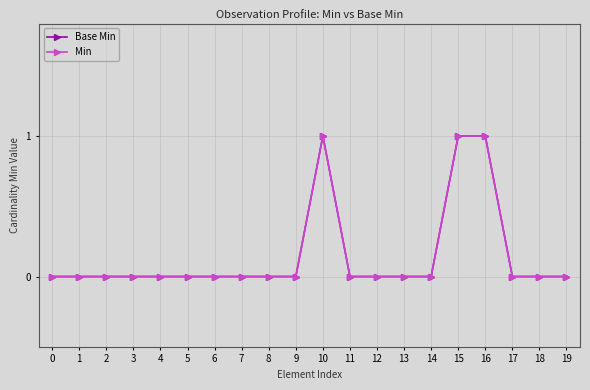

Which series has the widest spread of values?

Base Min